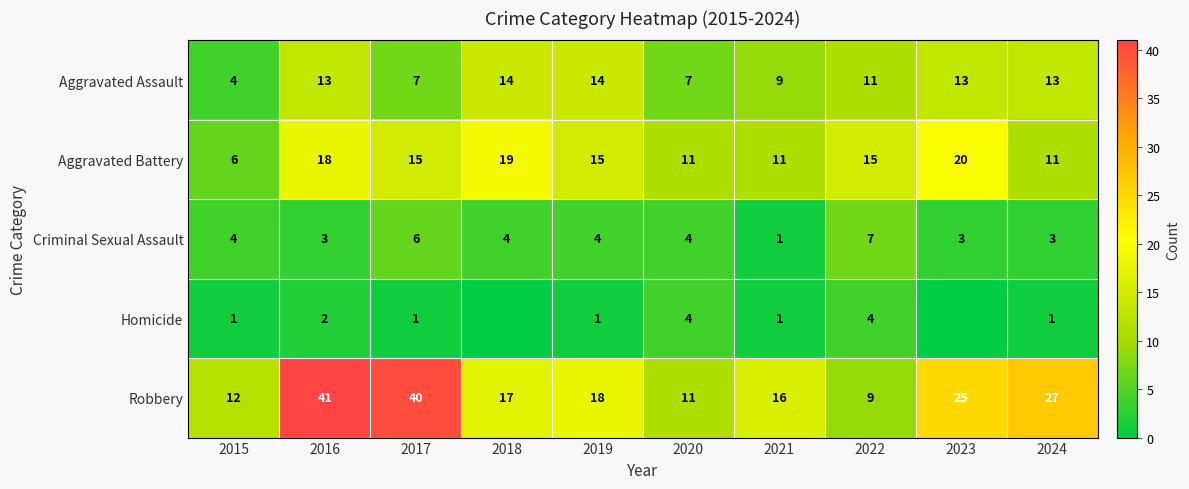

Is the value of Aggravated Assault at 2017 greater than the value of Homicide at 2019?

Yes